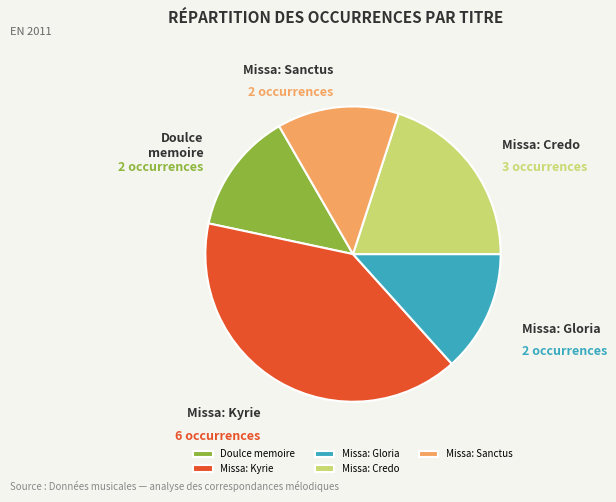

Is there any slice that represents more than half of the pie?

No